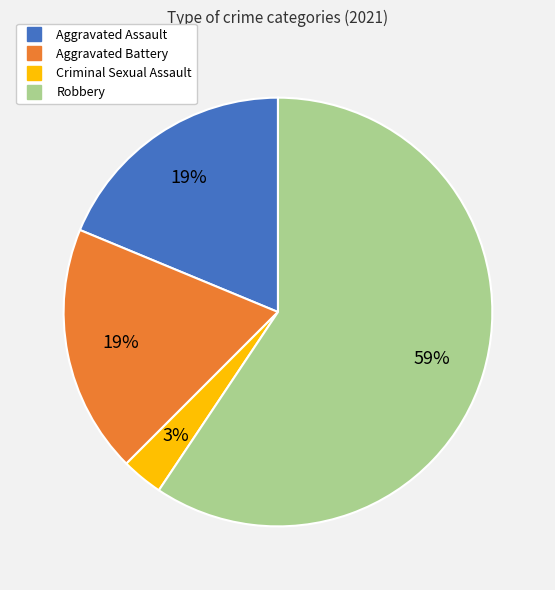

Do Aggravated Assault and Robbery together represent more than half of the pie?

Yes